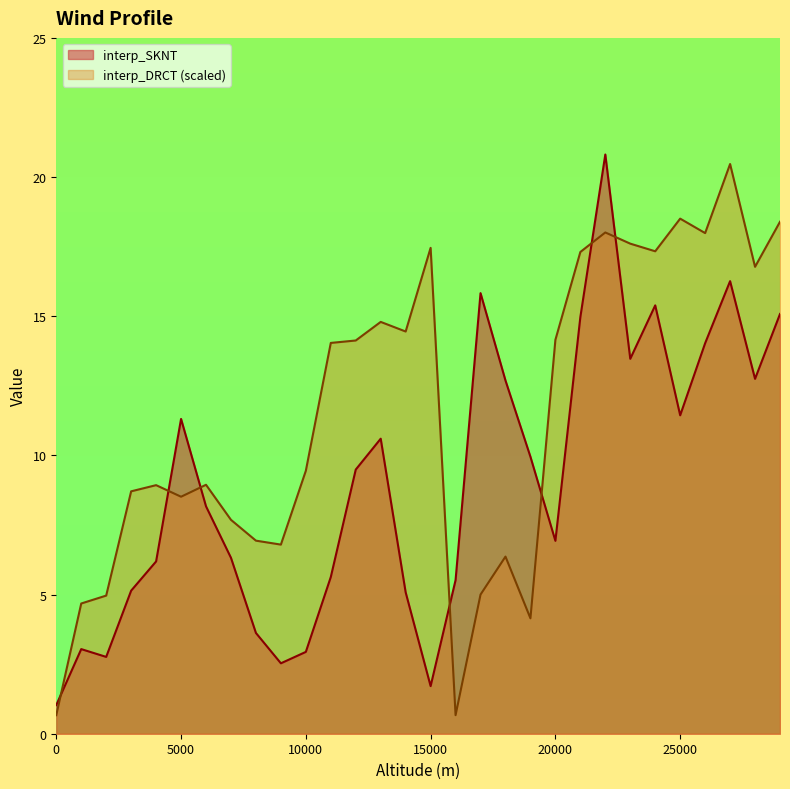

Is it true that interp_DRCT (scaled) equals 14.2 at 20000?

True